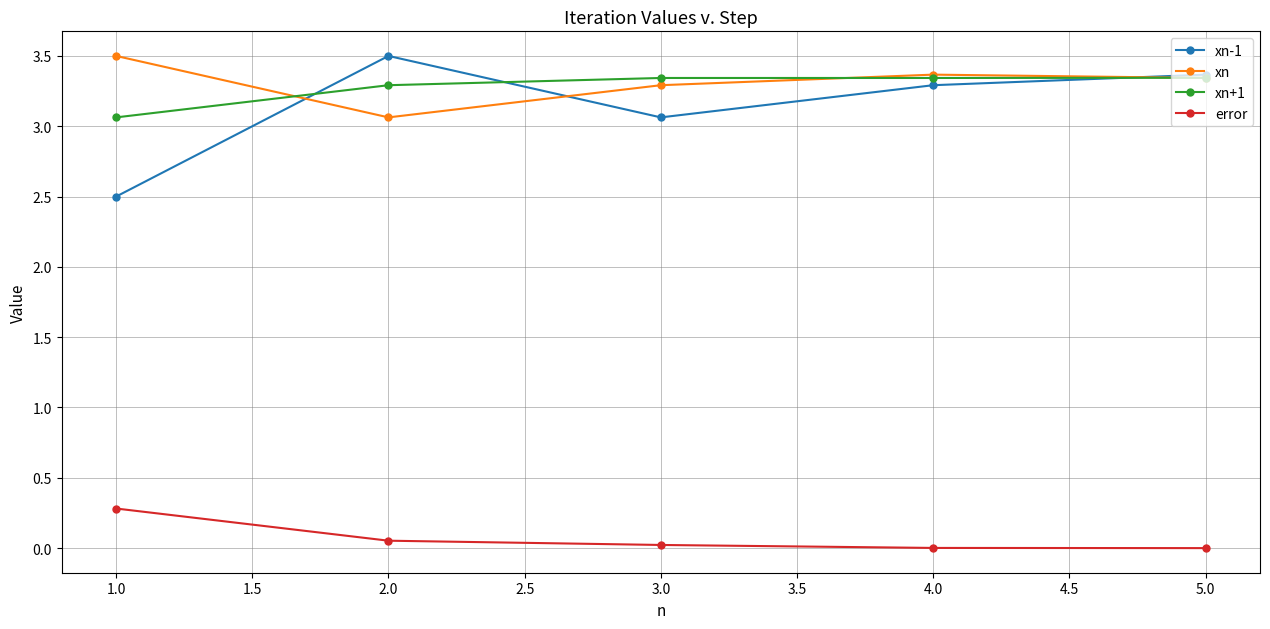

What is the label of the 1st point from the right?

5.0